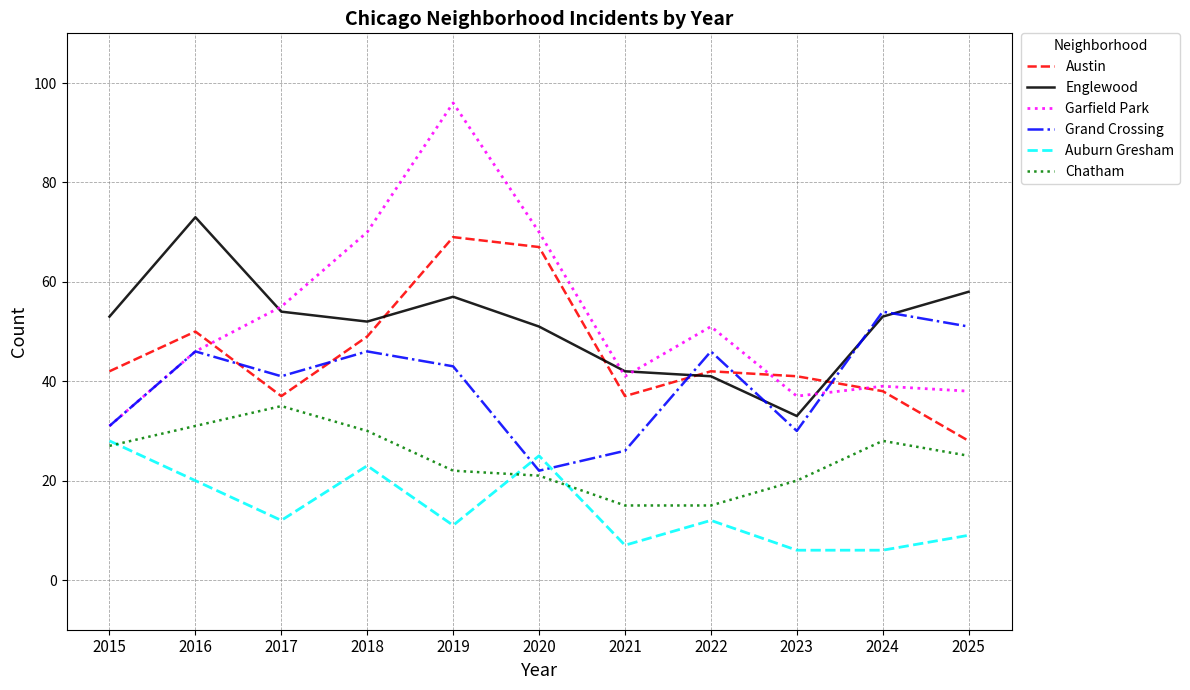

How many lines are shown in the chart?

6